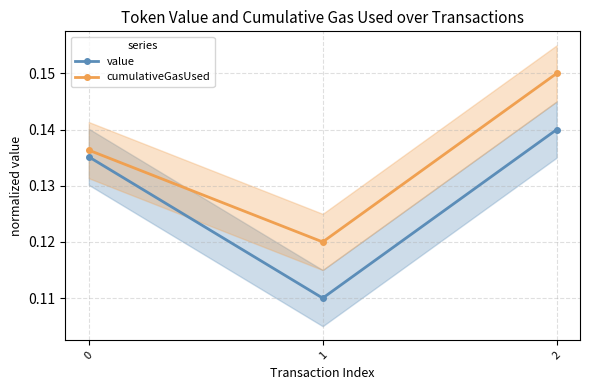

What is the smallest value displayed?

0.1